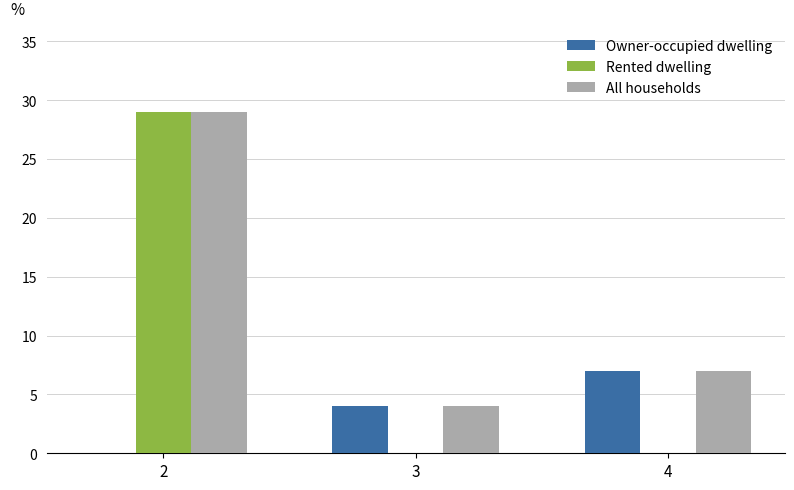

What is the highest value of the Owner-occupied dwelling series?

7